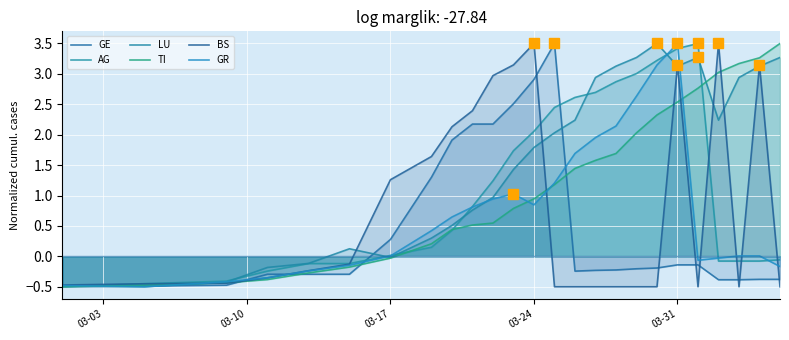

How many lines are shown in the chart?

6